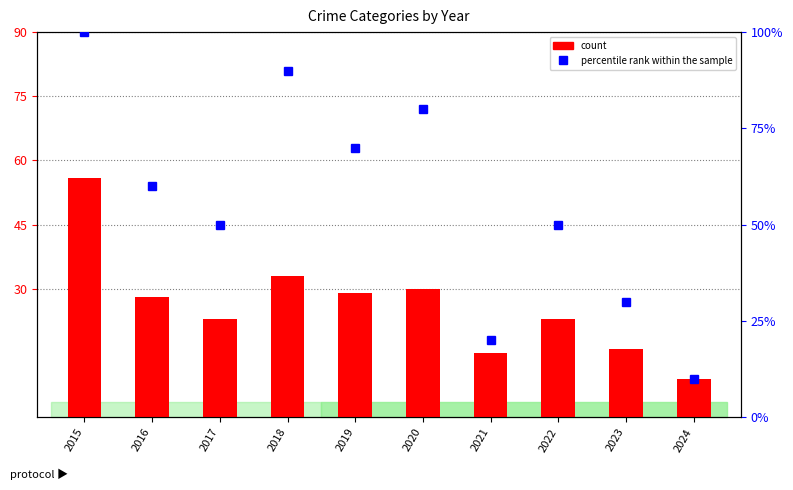

Which has a higher value, 2021 or 2023?

2023